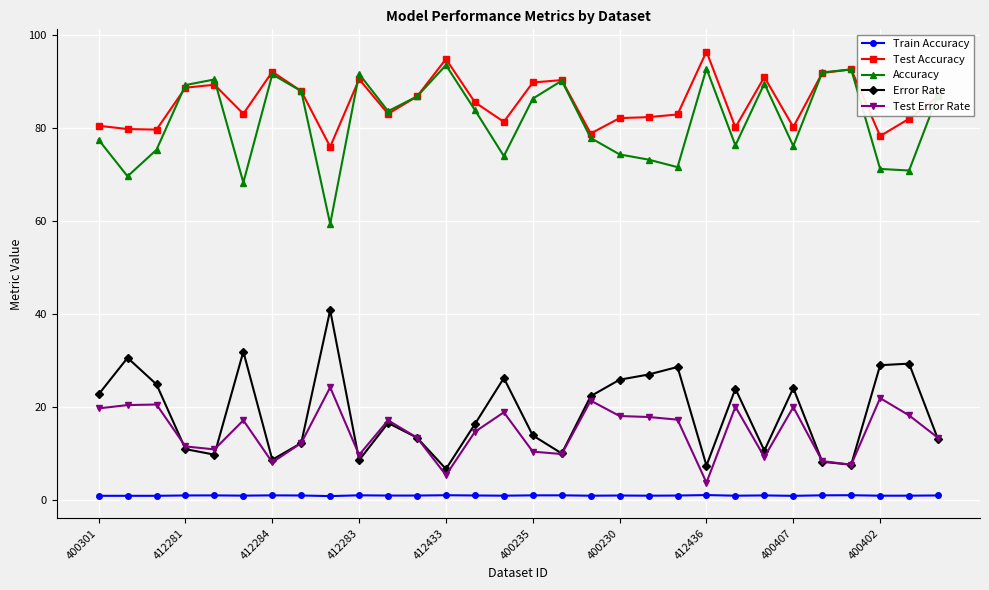

What is the value of the Test Accuracy point at the 6th from the left?

83.0